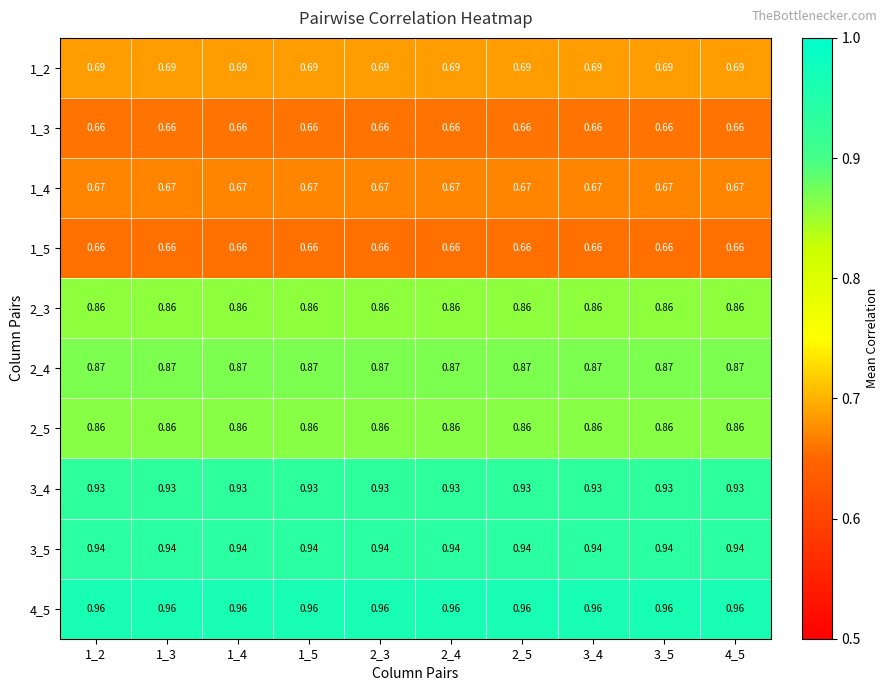

Is the value of 1_4 at 2_4 greater than the value of 2_5 at 3_4?

No